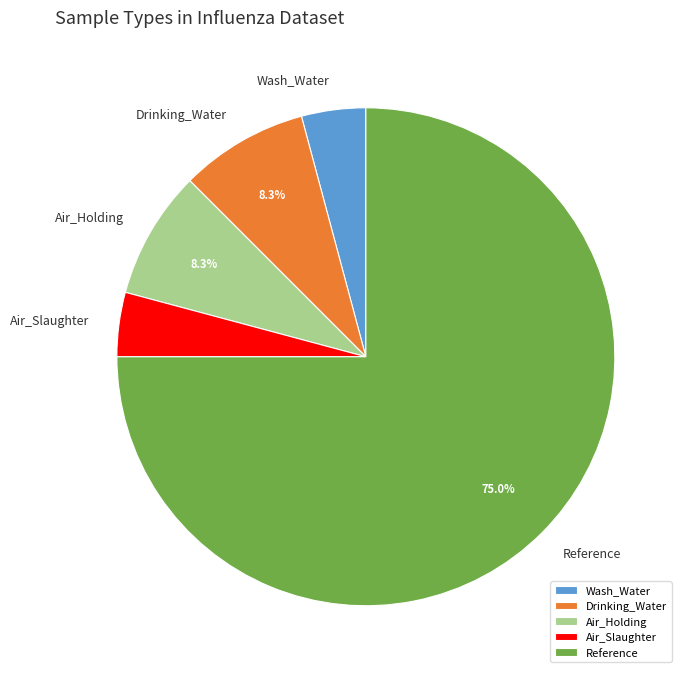

To the nearest percent, what is the difference between the Air_Holding and Air_Slaughter slice percentages?

4%